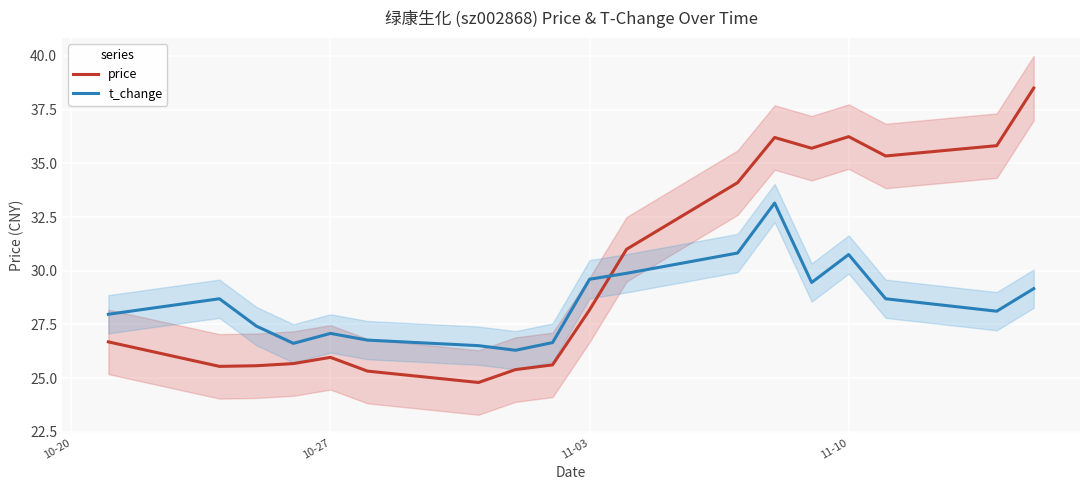

How many distinct data groups are displayed?

2